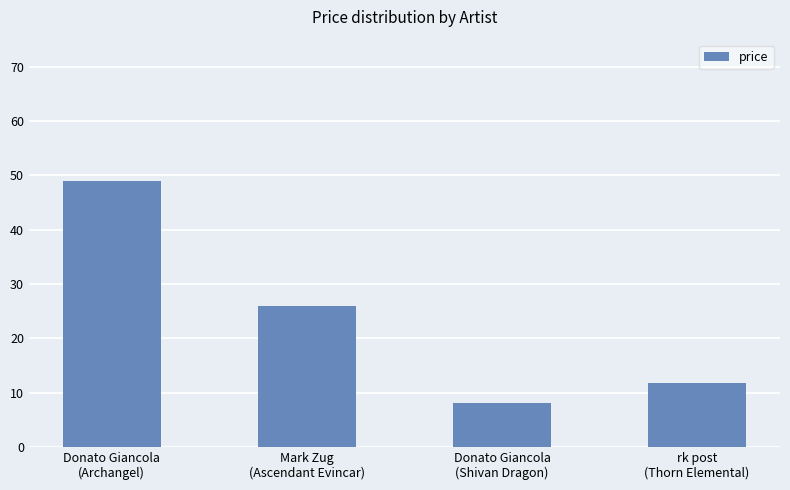

What is the change in value from Donato Giancola
(Archangel) to Donato Giancola
(Shivan Dragon)?

-41.0